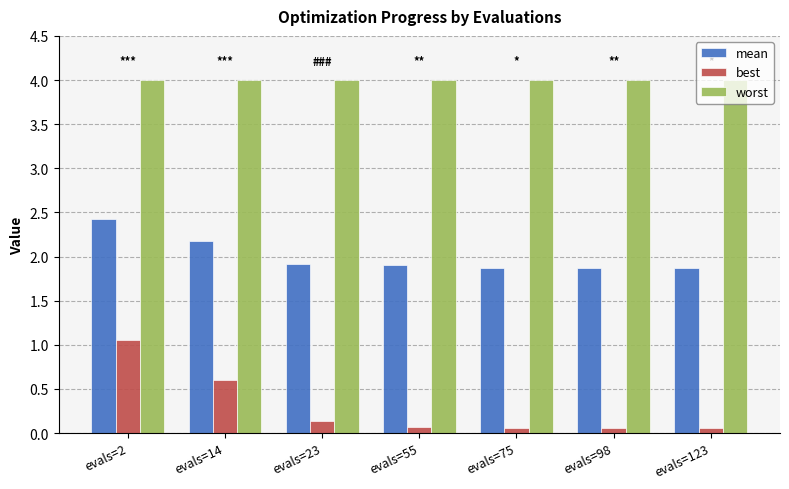

Is the value of mean at evals=23 greater than the value of worst at evals=98?

No